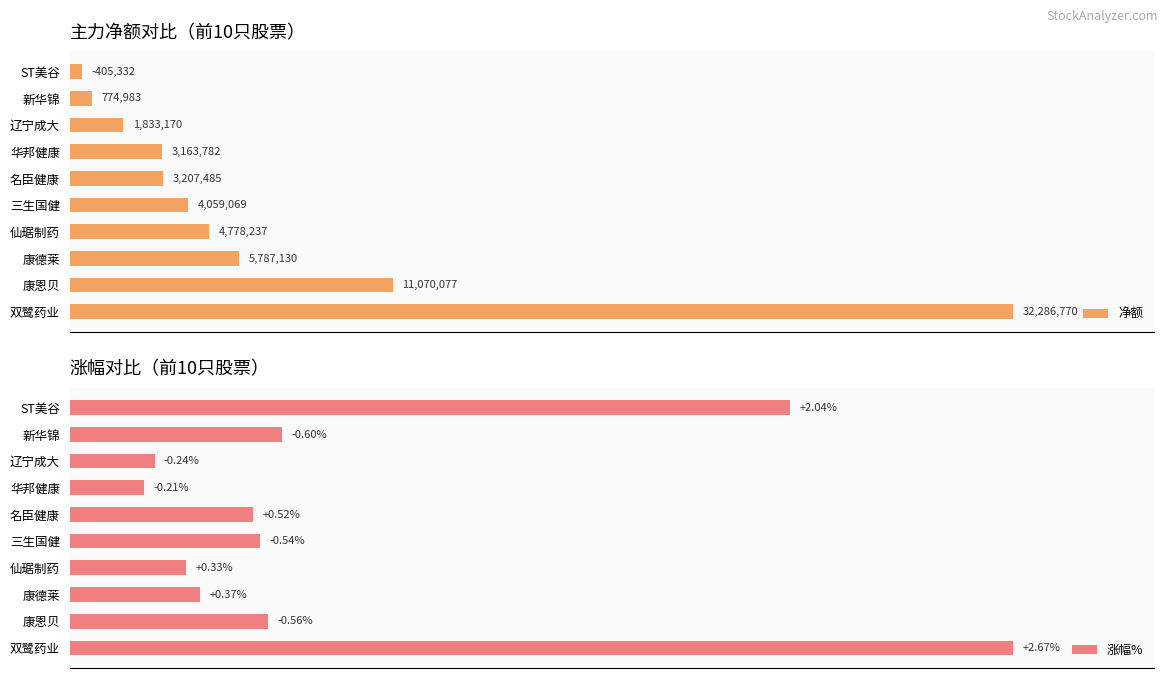

The value of 涨幅% at 新华锦 is 35.9. True or false?

False